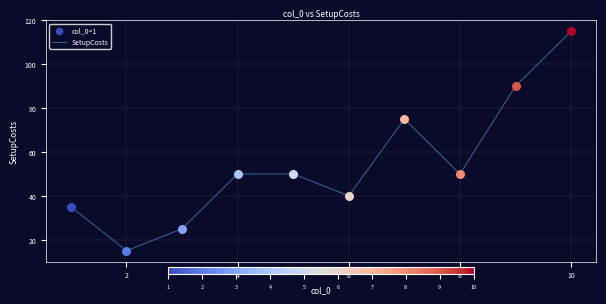

What is the greatest value displayed?

115